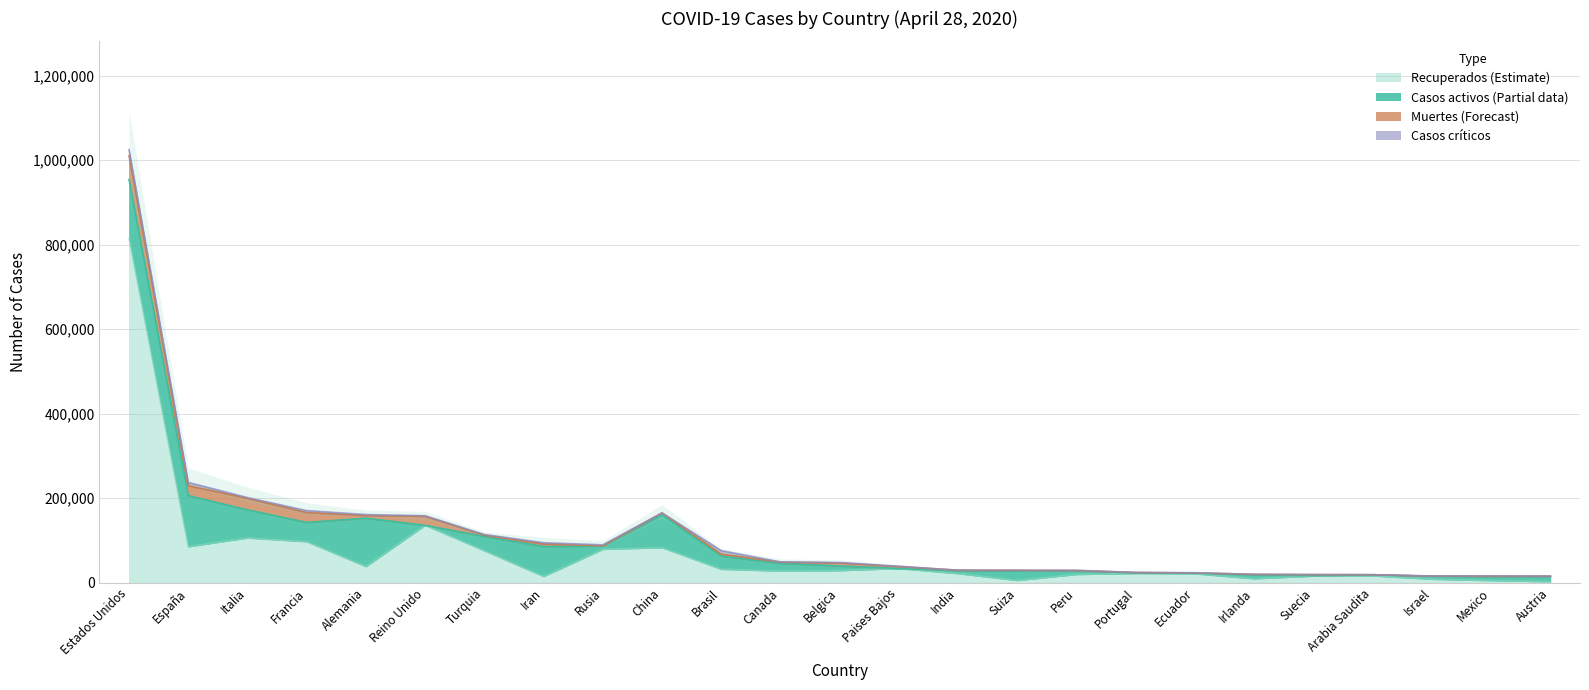

The value of Recuperados at Israel is 11778. True or false?

False